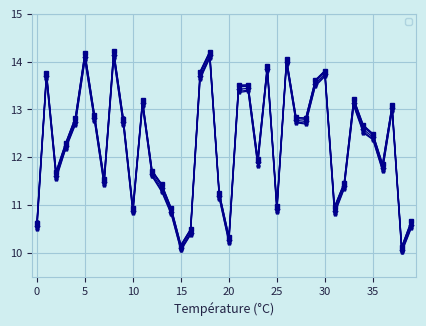

At how many categories does at least one series exceed 14?

4